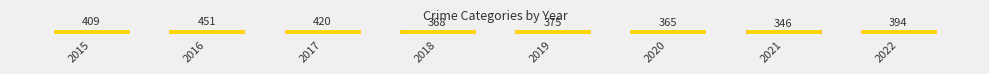

Where is the data nearest to the value 398?

2022